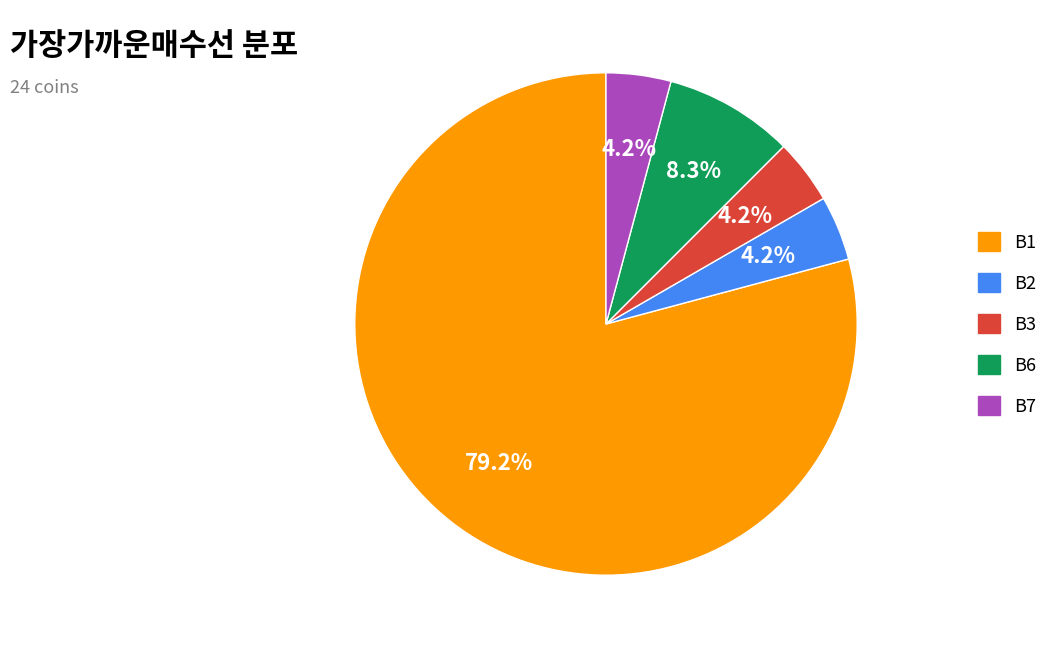

Which category has the biggest portion of the pie?

B1